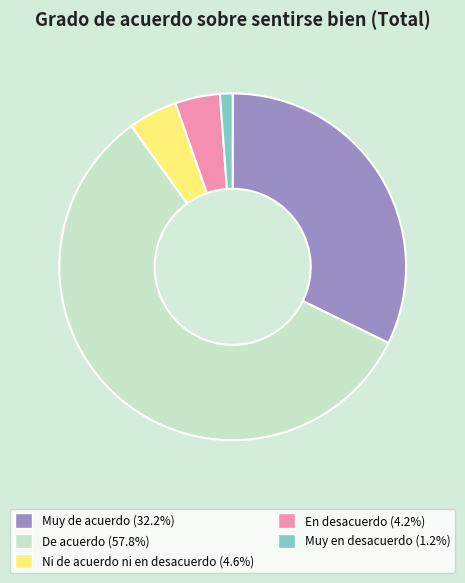

Is there any slice that represents more than half of the pie?

Yes